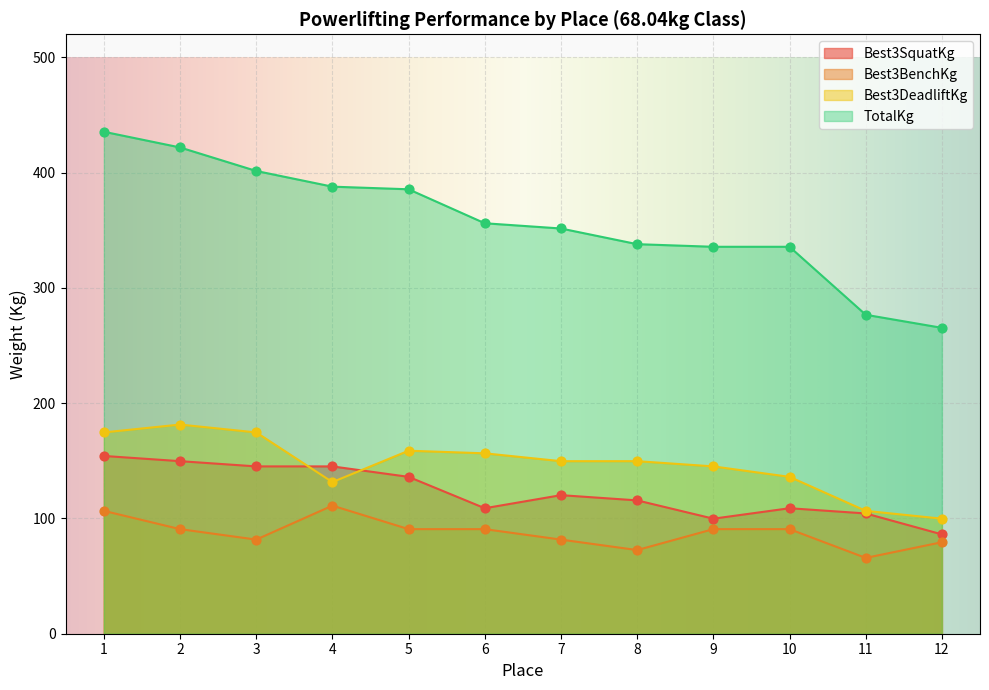

What are all the series names shown in the legend?

Best3SquatKg, Best3BenchKg, Best3DeadliftKg, TotalKg